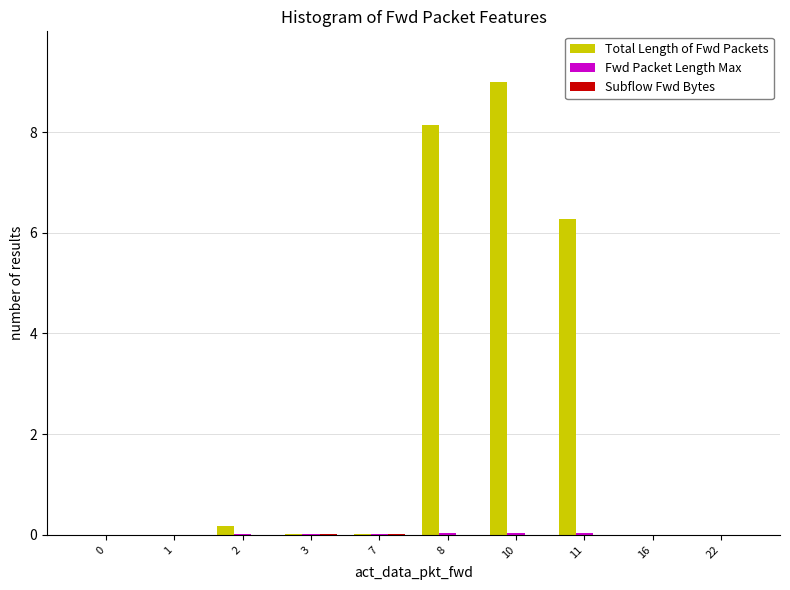

At which category is the sum across all series the highest?

10